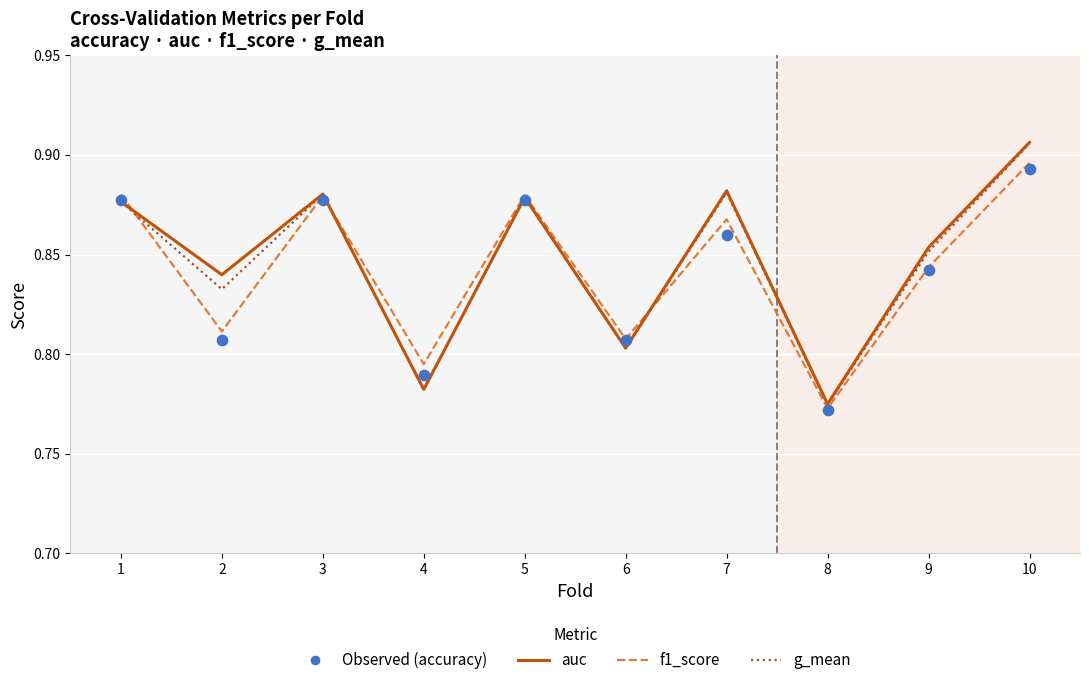

Which series has the largest total across all categories?

auc